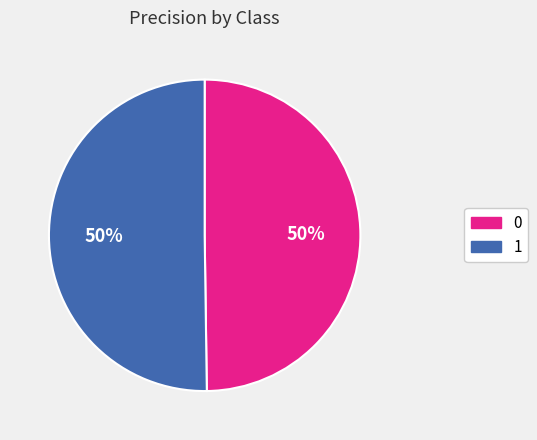

To the nearest percent, what is the average slice percentage?

50%